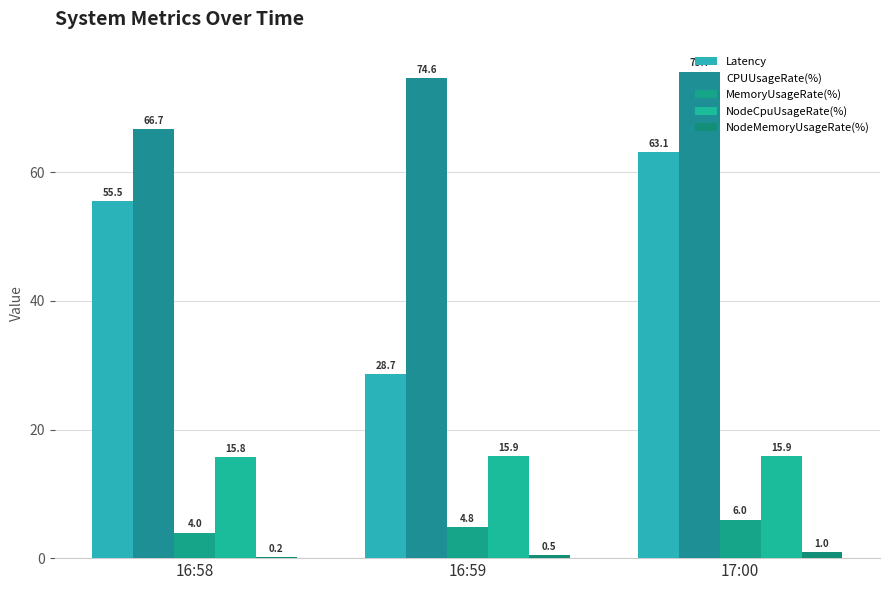

What are all the series names shown in the legend?

Latency, CPUUsageRate(%), MemoryUsageRate(%), NodeCpuUsageRate(%), NodeMemoryUsageRate(%)